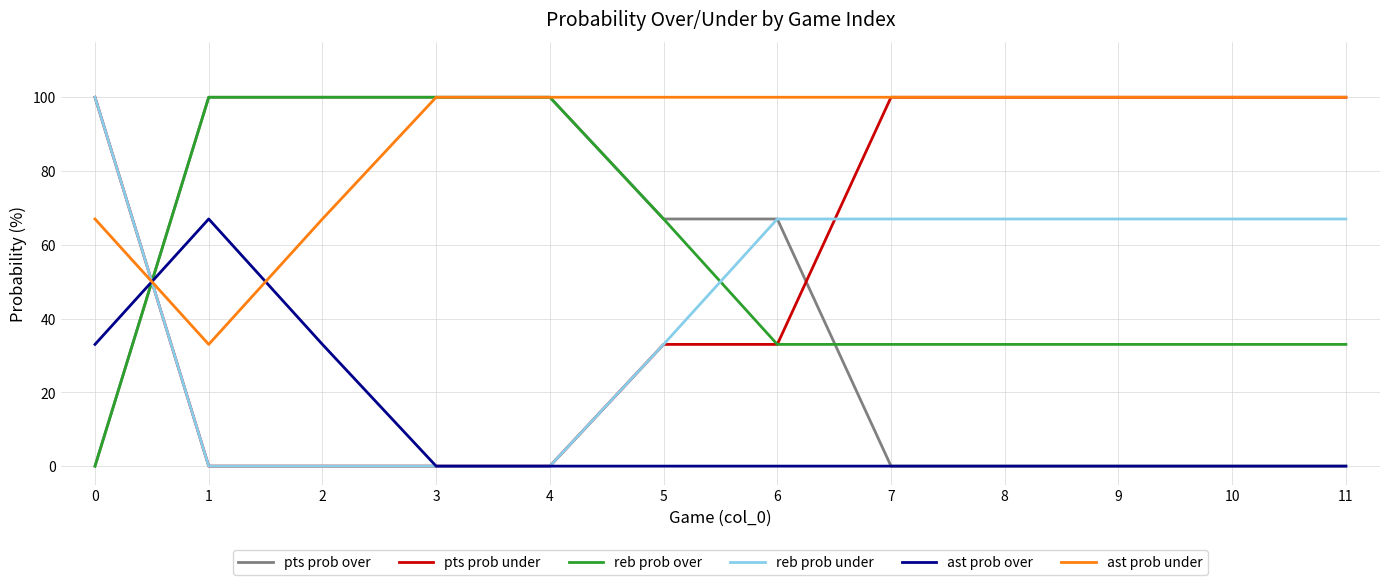

What is the spread (max minus min) of values at 4?

100